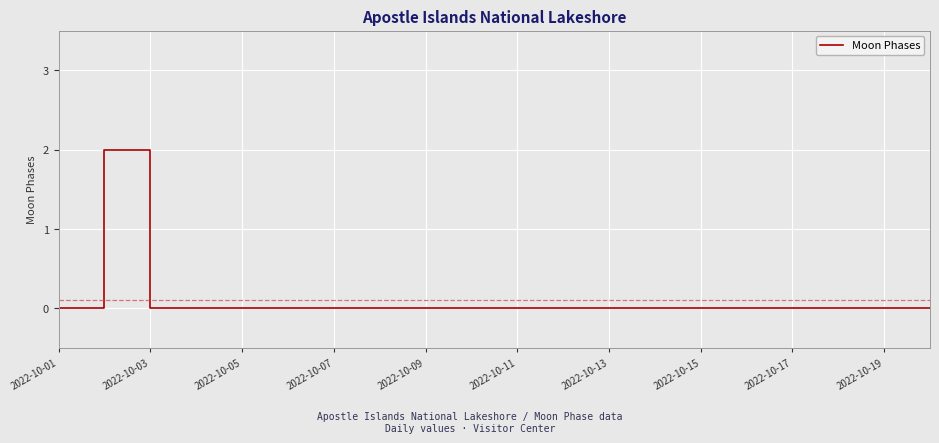

True or false: the data has more than 0 interior local peaks.

True